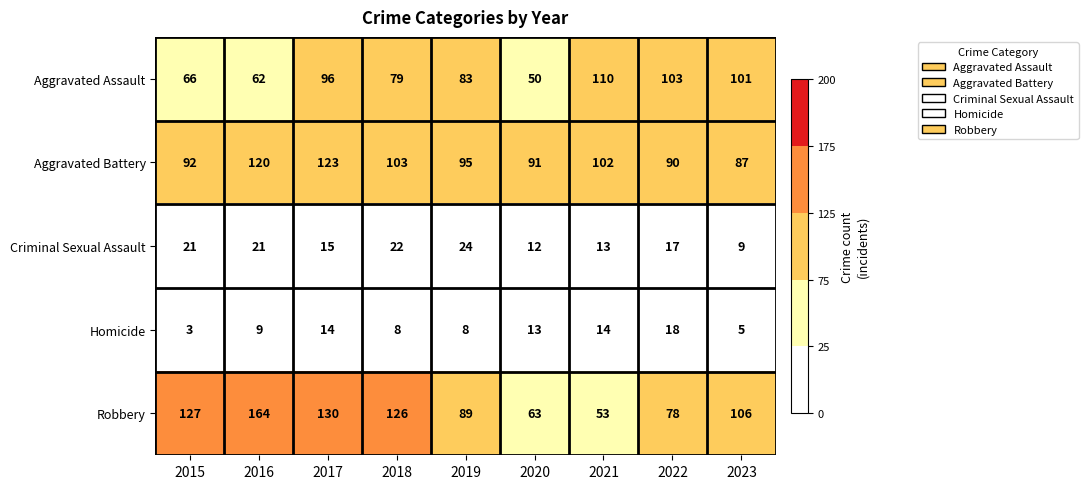

What is the smallest value displayed?

3